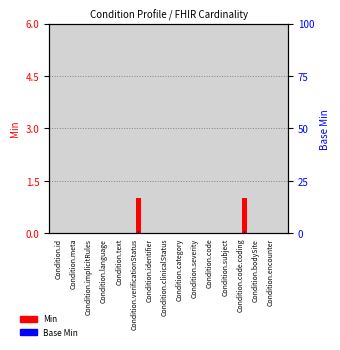

Rank the series at Condition.code from highest to lowest value.

Min, Base Min